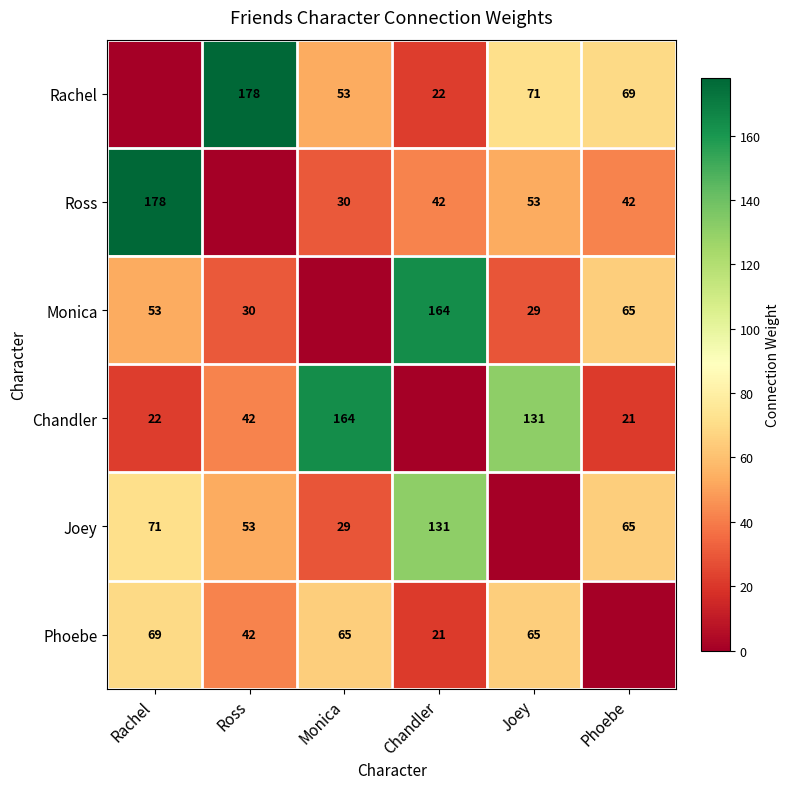

What is the sum of the Monica values at Phoebe and Rachel?

118